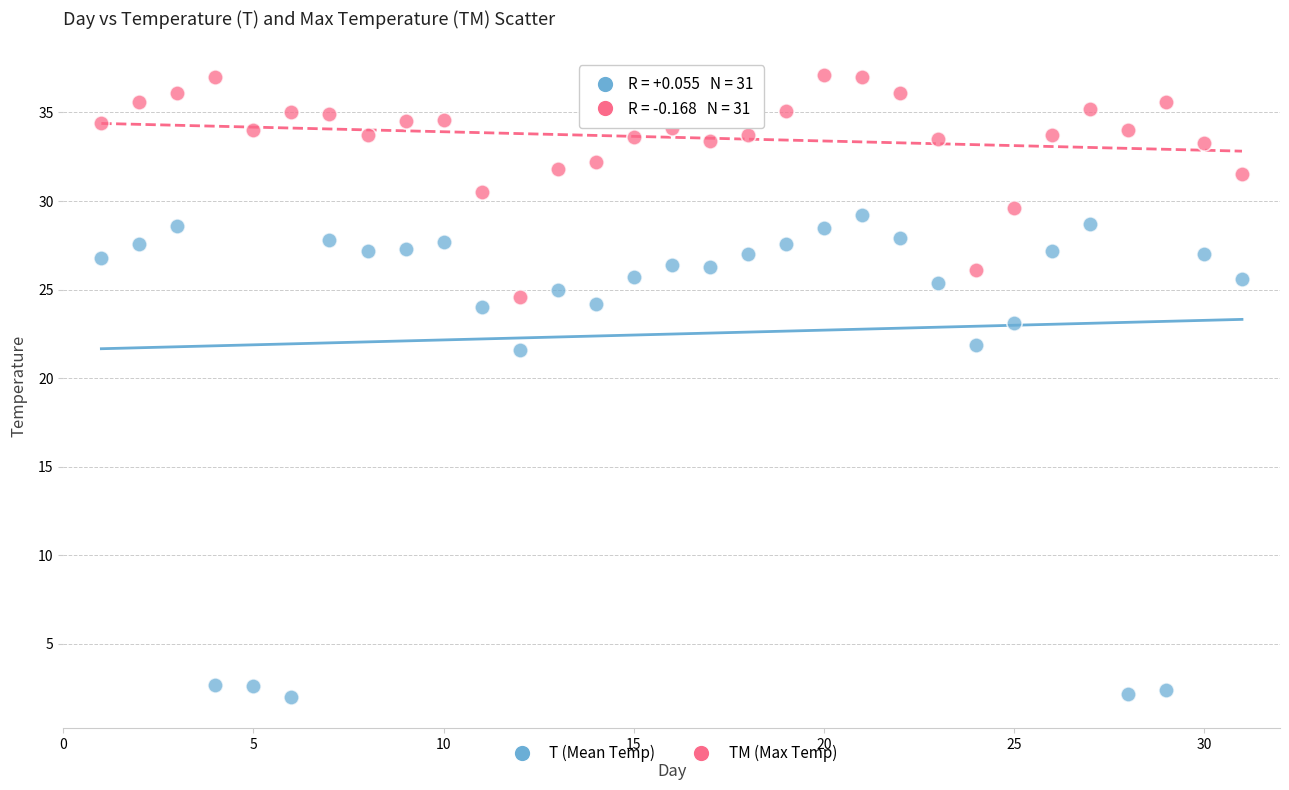

Which series has the largest Y range (max minus min)?

T (Mean Temp)